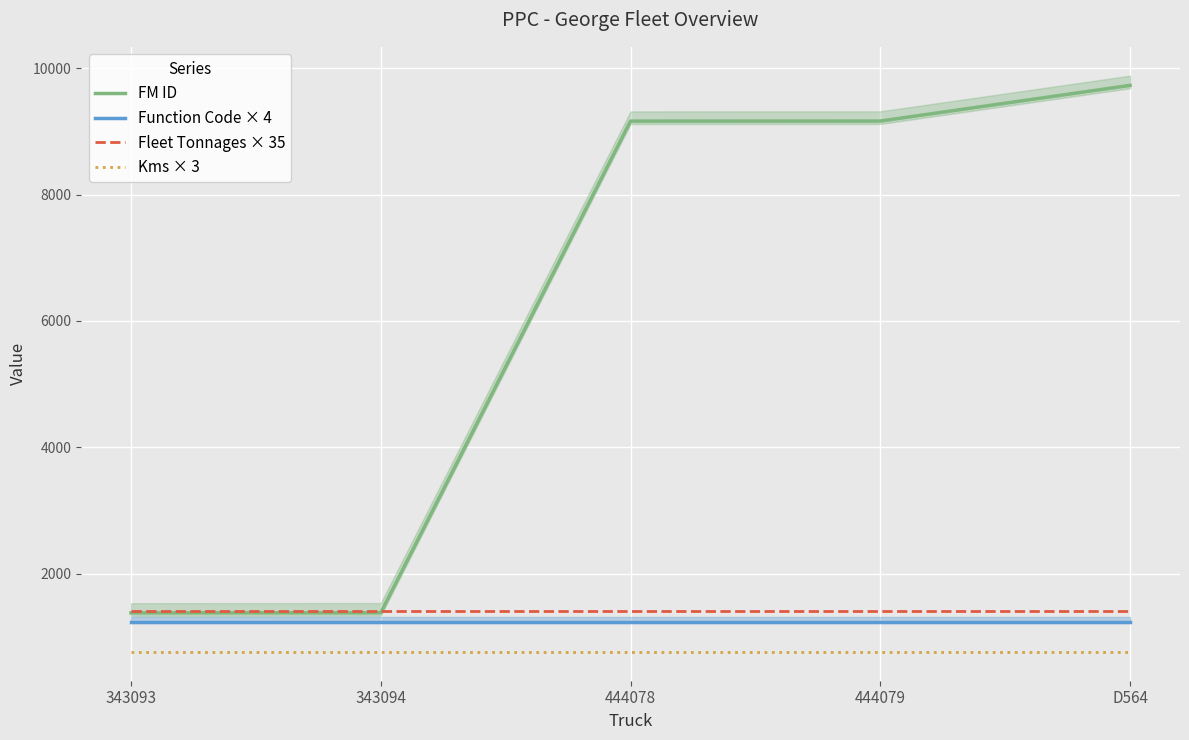

What are all the series names shown in the legend?

FM ID, Function Code × 4, Fleet Tonnages × 35, Kms × 3